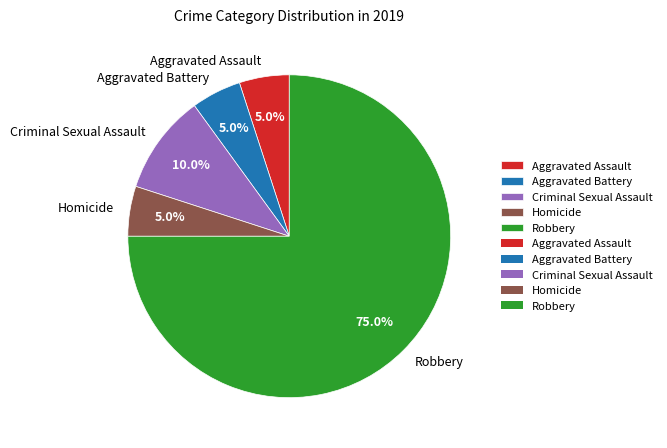

Which category has the biggest portion of the pie?

Robbery